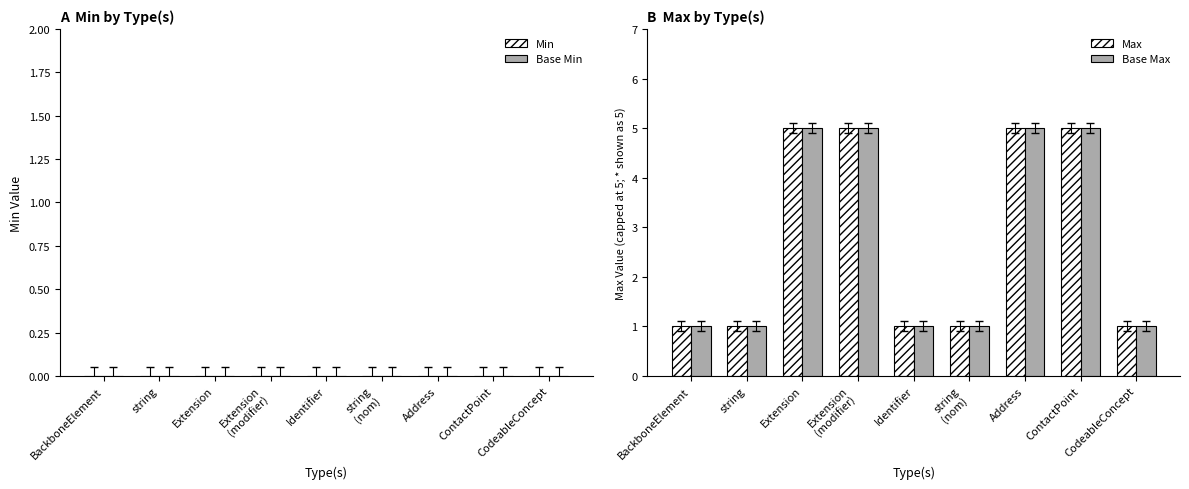

What position from the right is Extension?

7